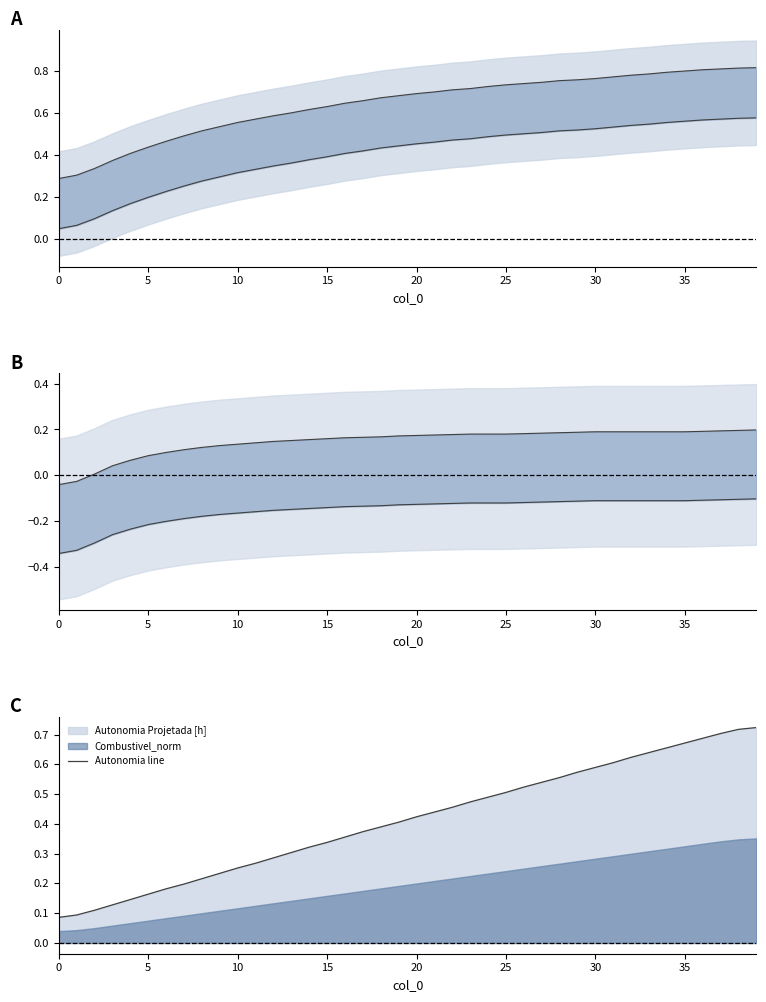

What is the difference between the maximum and minimum values in the Autonomia line series?

0.6